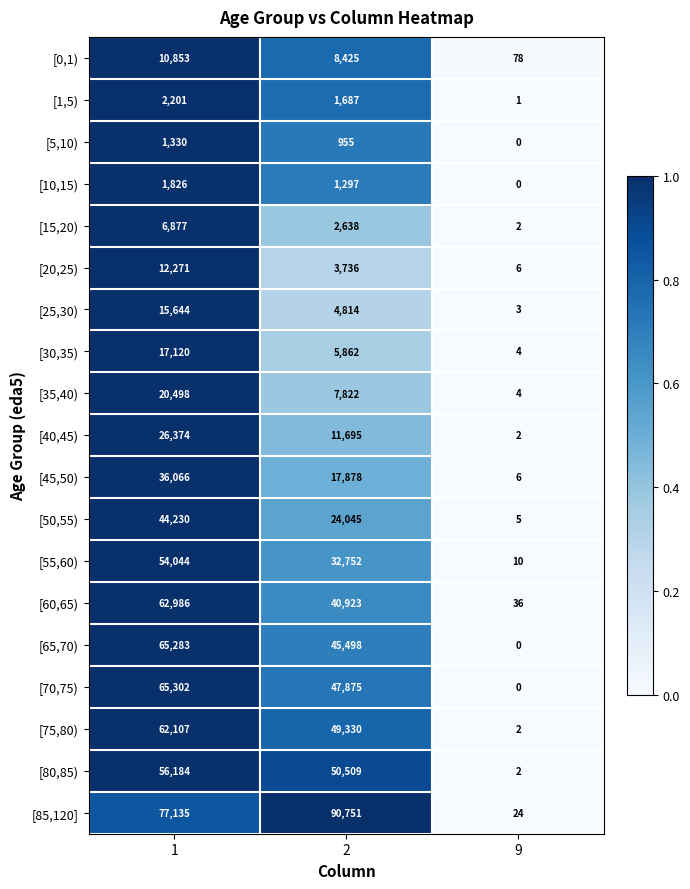

At which category does the chart reach its minimum across all series?

9